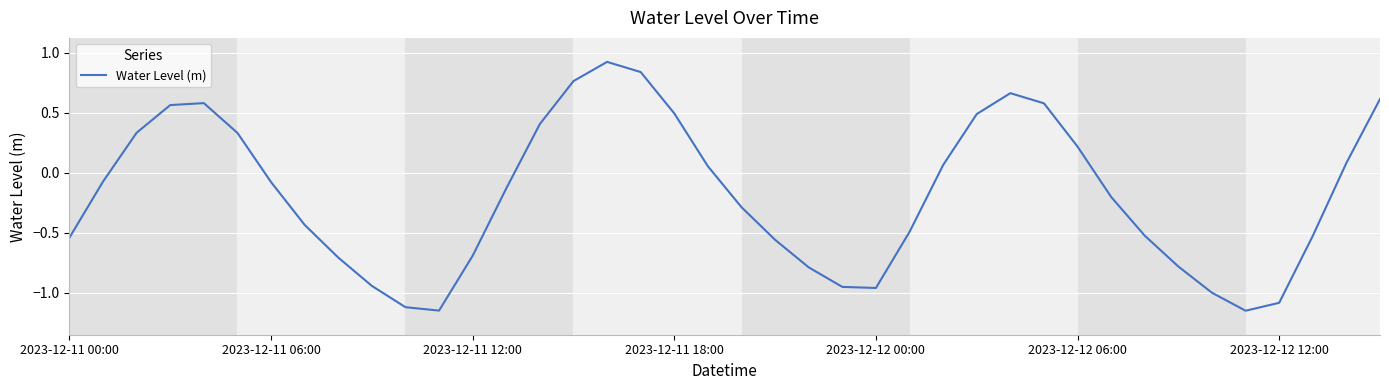

What is the sum of all values?

-7.2